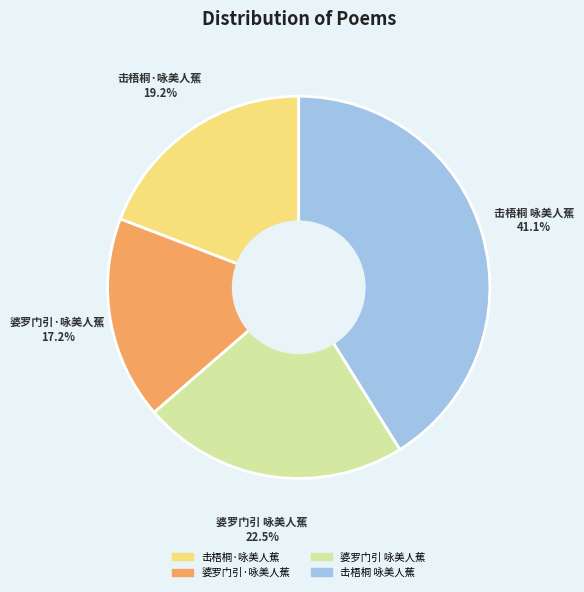

Between 击梧桐·咏美人蕉 and 婆罗门引·咏美人蕉, which is larger?

击梧桐·咏美人蕉